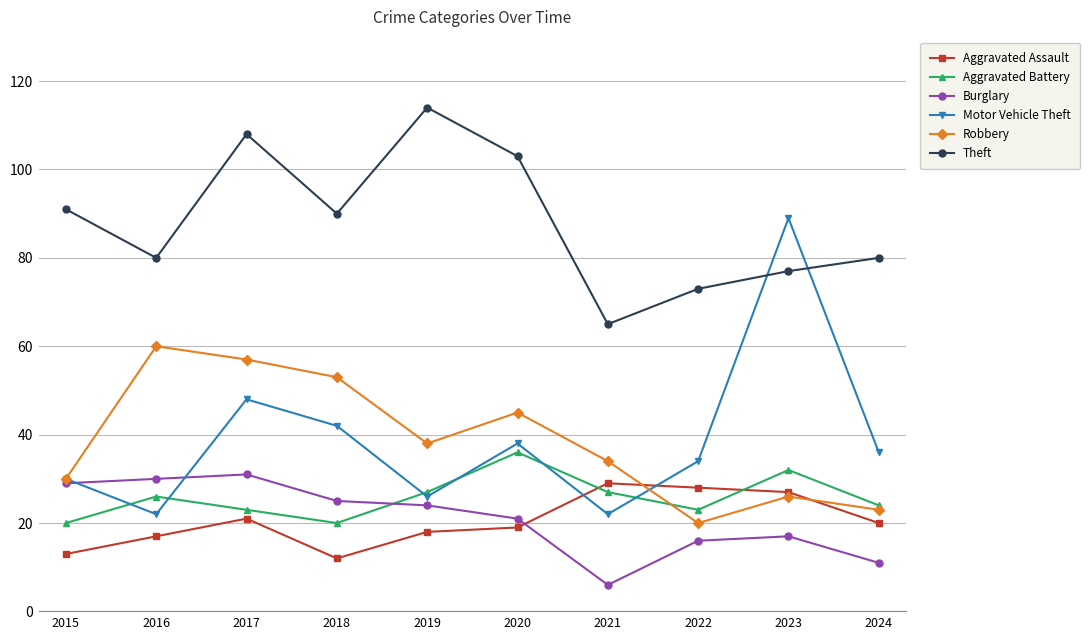

Where do Aggravated Assault and Aggravated Battery first cross each other?

2020 and 2021